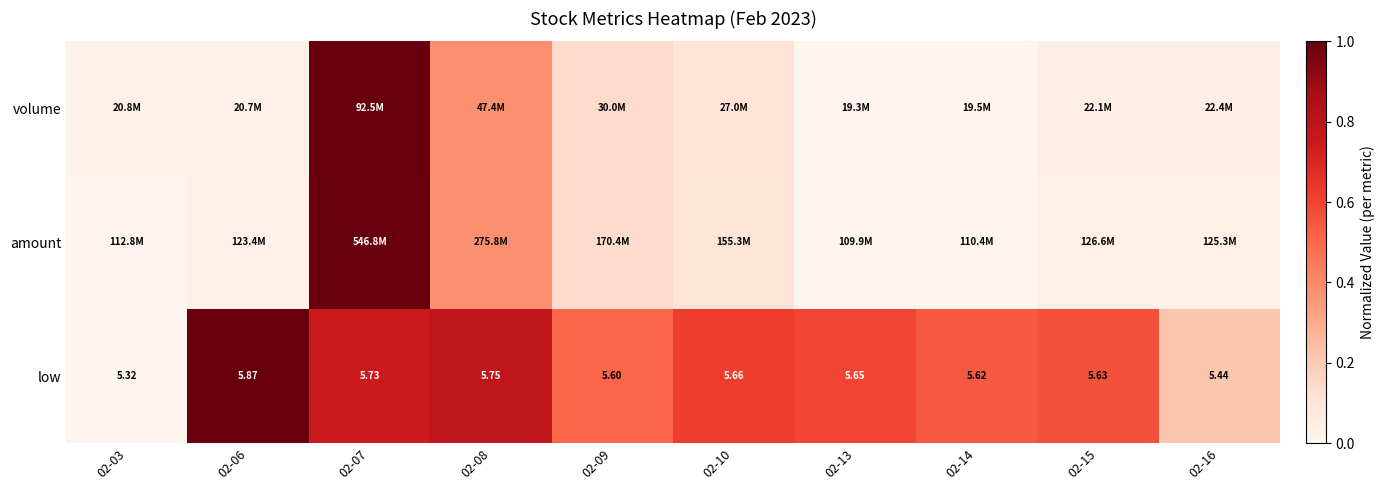

Count the low values in the range 0 to 1.

10